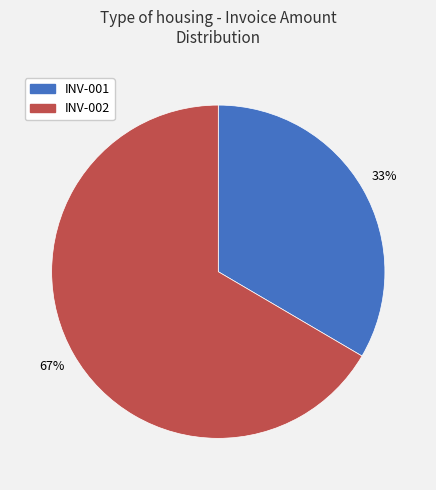

Between INV-002 and INV-001, which is larger?

INV-002